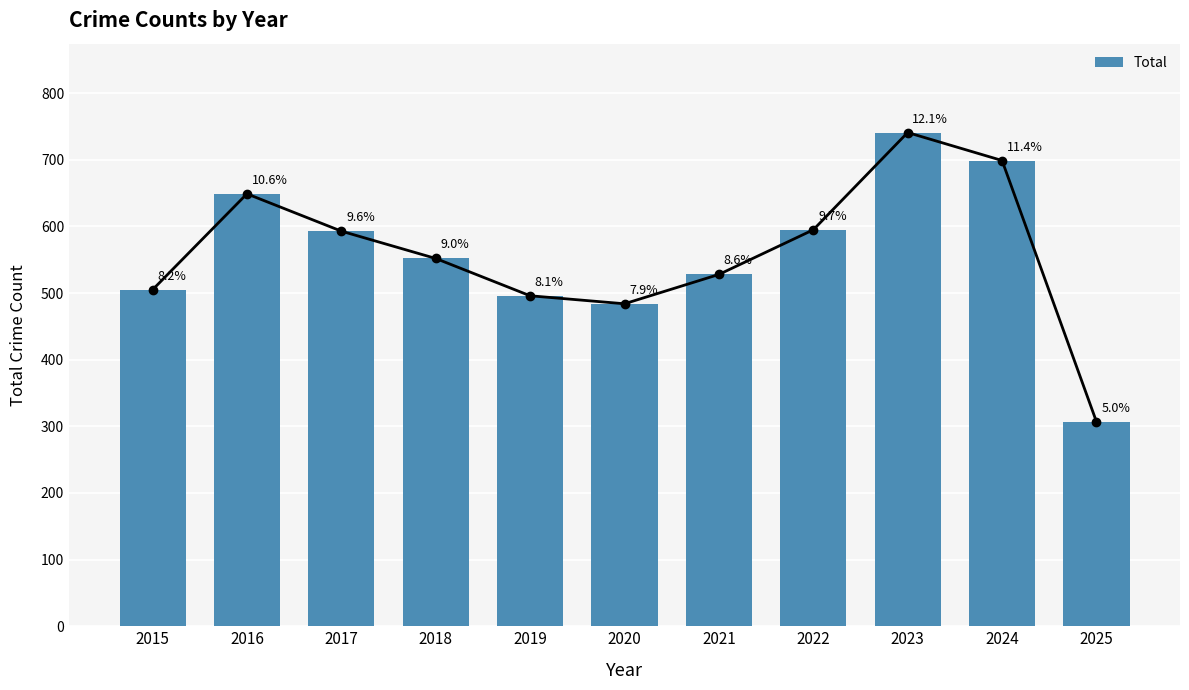

What is the greatest value displayed?

741